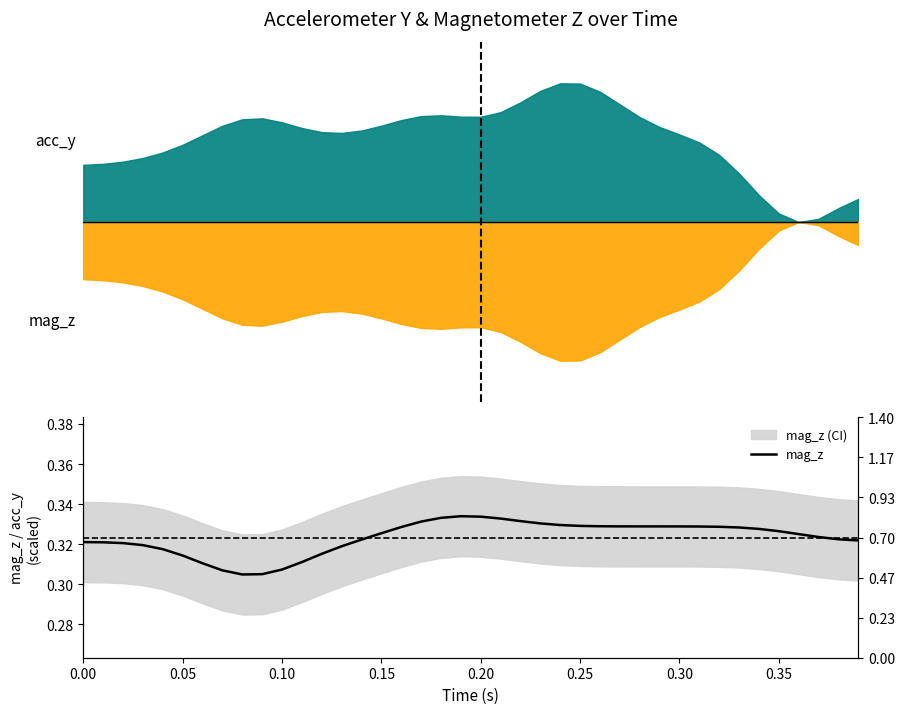

Count the values in the range 0 to 1.

40